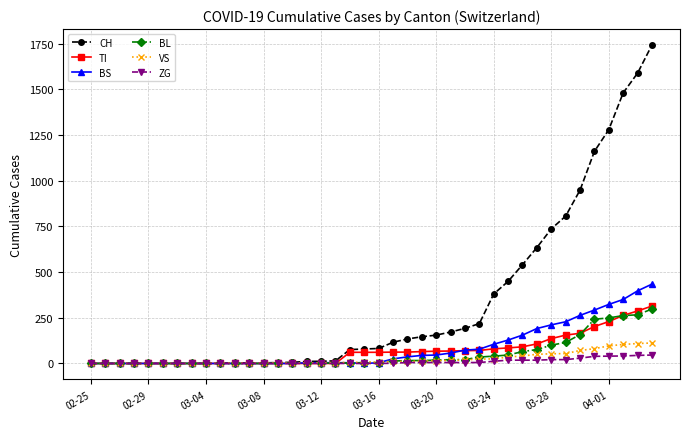

What is the highest value of the VS series?

112